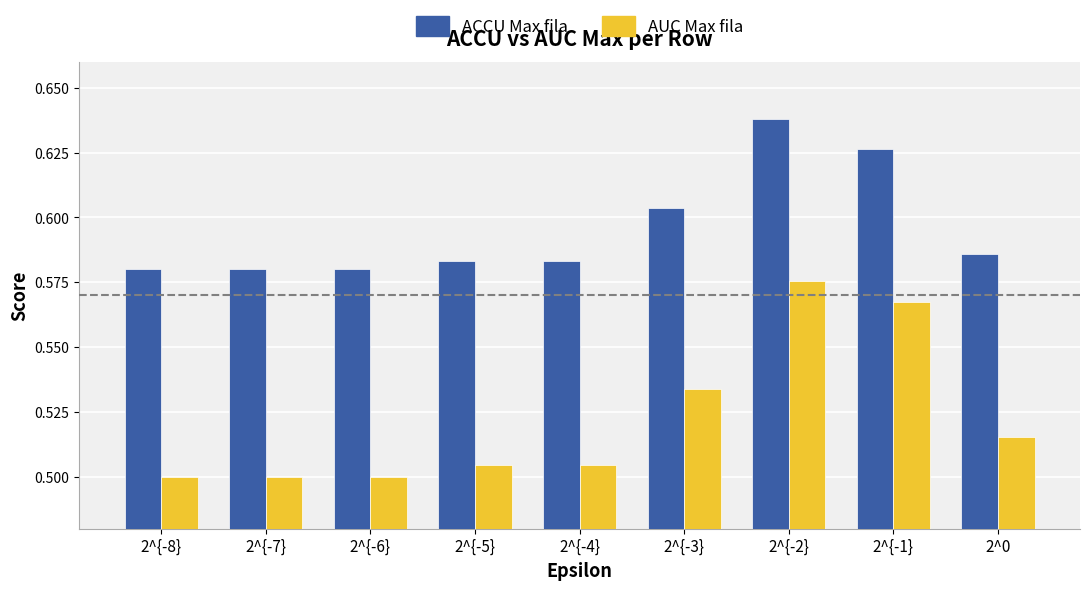

What is the label of the 1st bar from the left?

2^{-8}